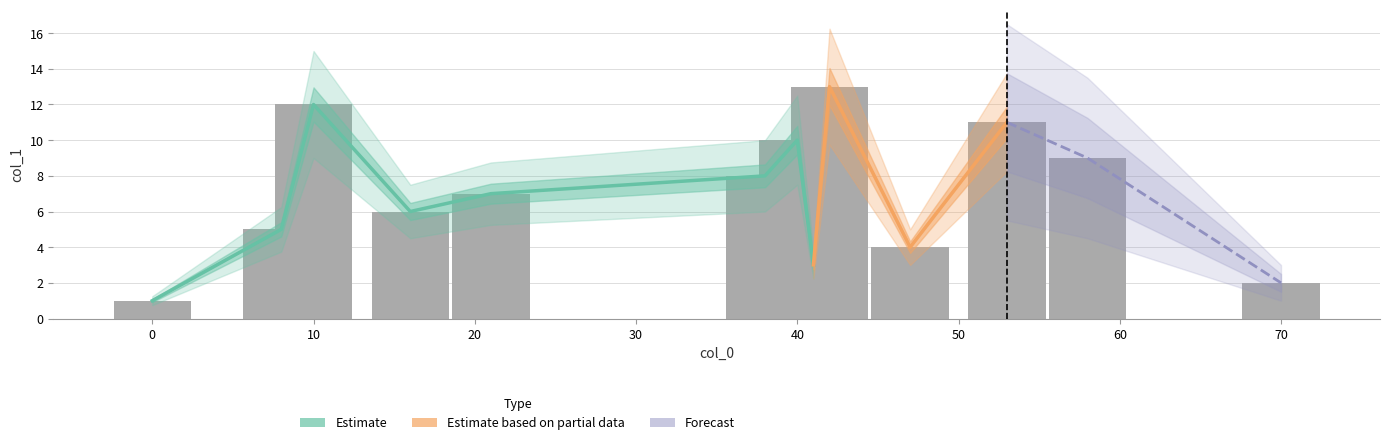

What is the maximum value shown in the chart?

13